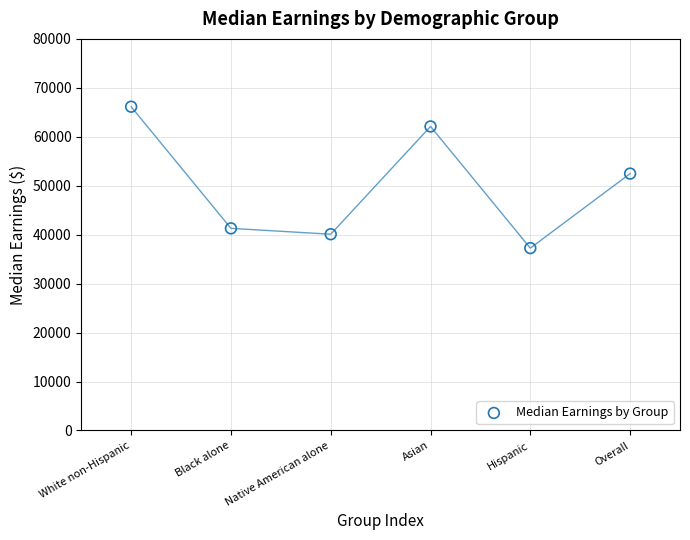

What is the range of Y values (max minus min)?

28890